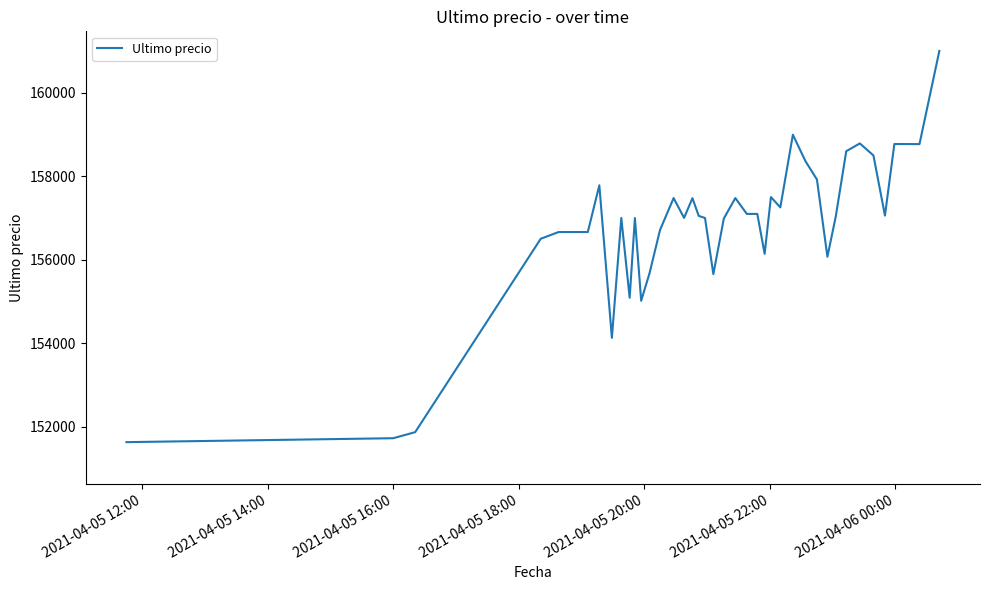

What is the difference between the maximum and minimum values?

9367